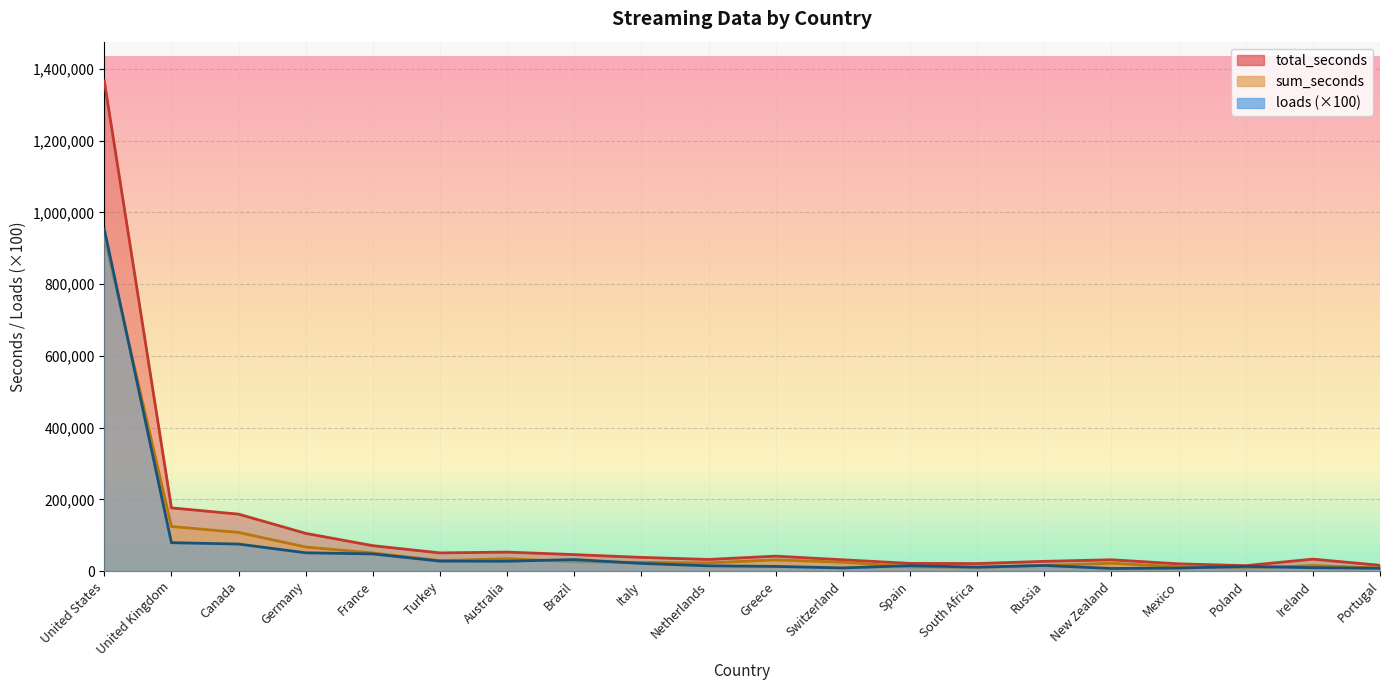

The sum_seconds series shows 11055 at New Zealand. True or false?

False